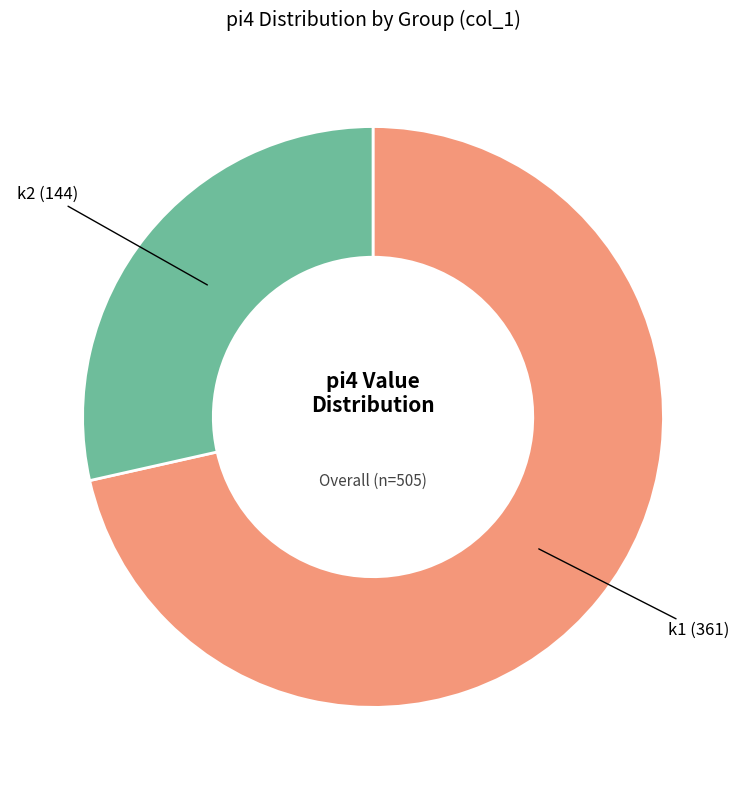

Rank the categories by value from lowest to highest.

k2 (144), k1 (361)